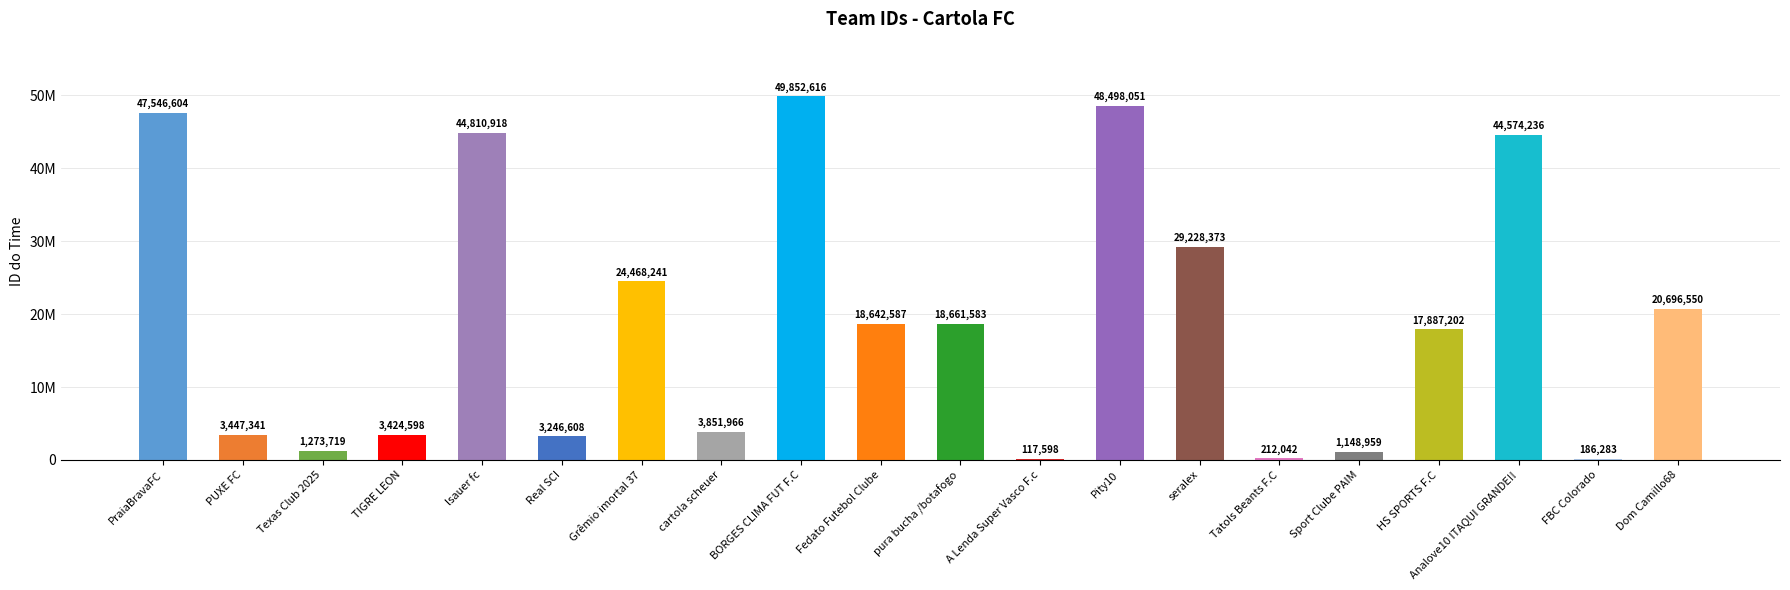

Where does the data first go above 18642587?

PraiaBravaFC